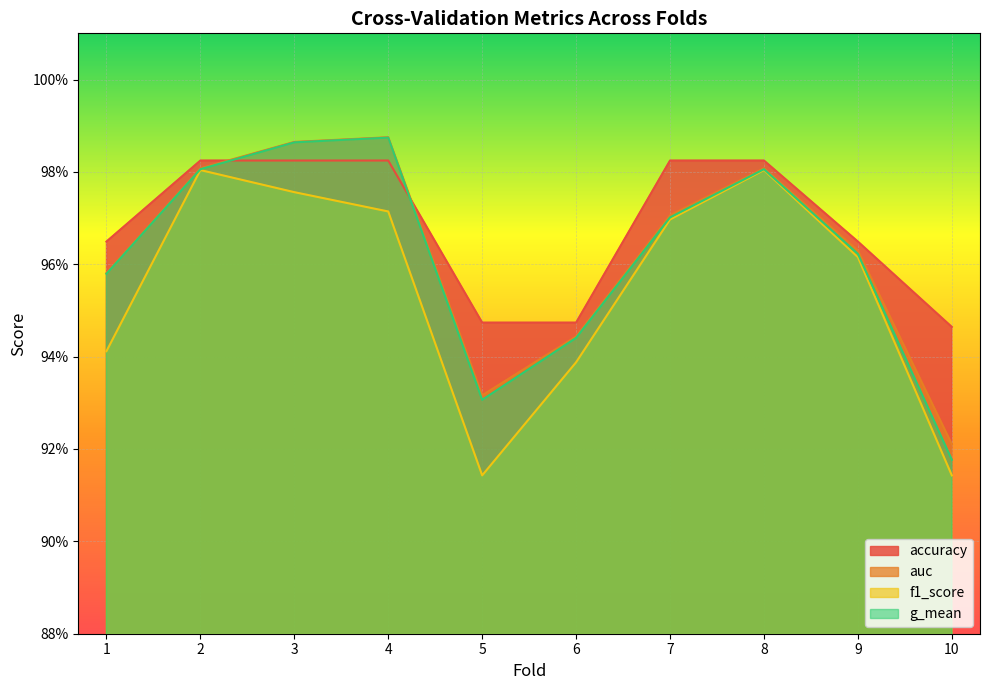

At which category is the sum across all series the highest?

3